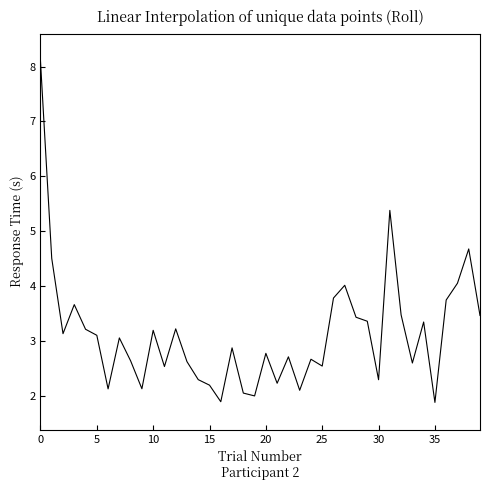

What is the difference between the maximum and minimum values?

6.2